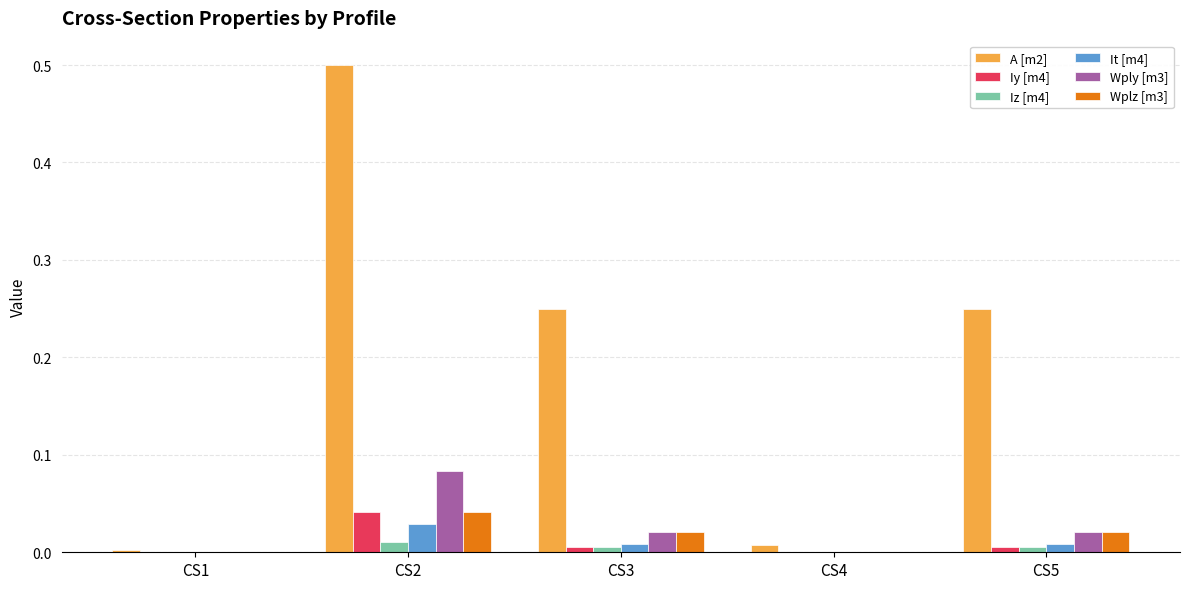

True or false: Wplz [m3] has a value of 0.0 at CS1.

True